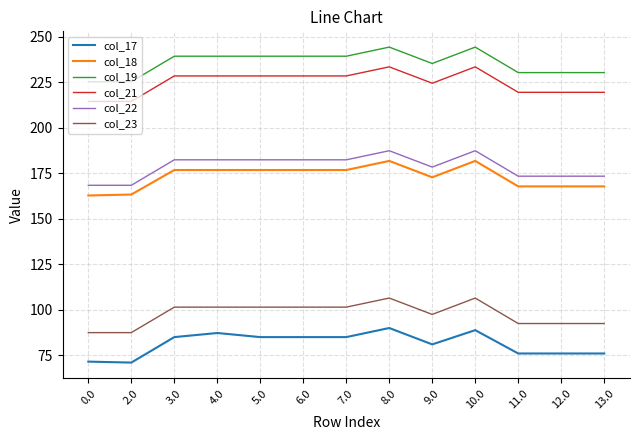

What is the difference between the highest and lowest values at 3.0?

154.4